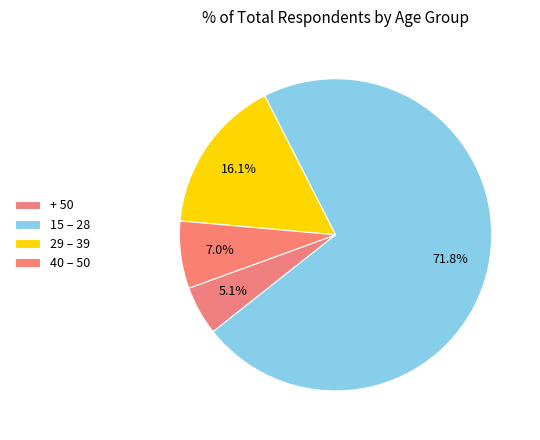

To the nearest percent, what is the average slice percentage?

25%